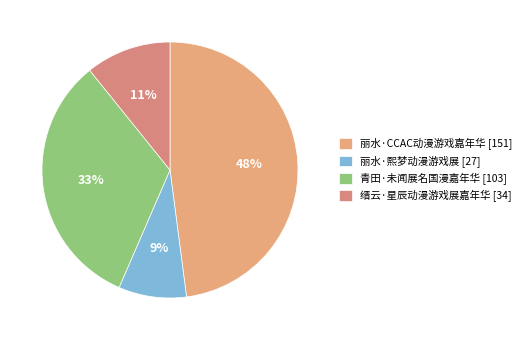

Rank the categories by value from highest to lowest.

丽水·CCAC动漫游戏嘉年华, 青田·未闻展名国漫嘉年华, 缙云·星辰动漫游戏展嘉年华, 丽水·熙梦动漫游戏展